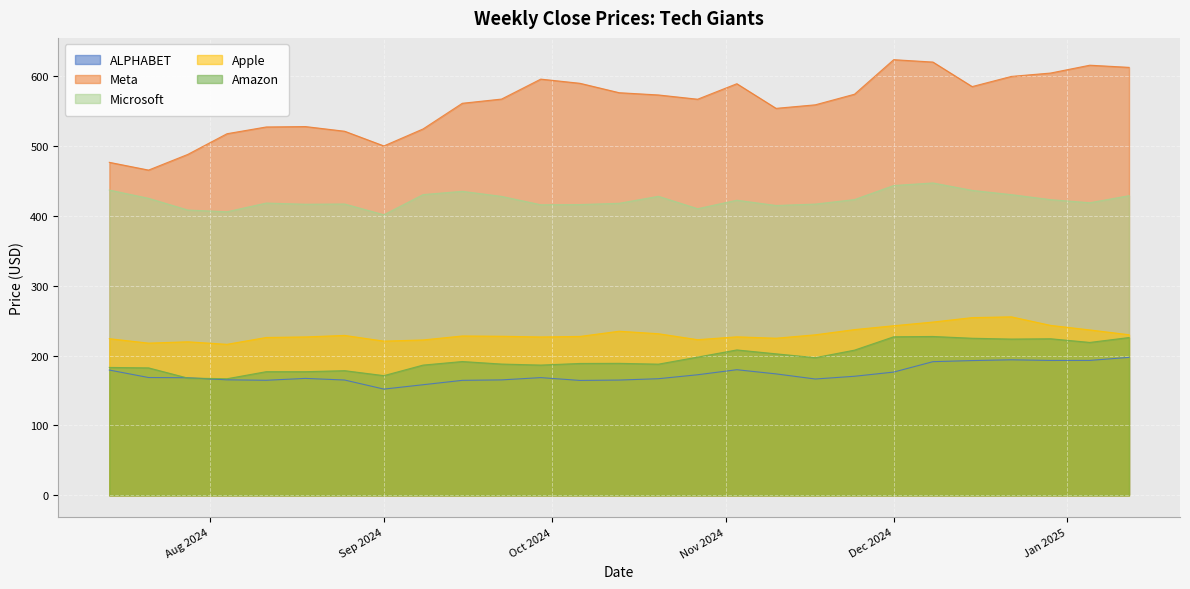

True or false: Apple and Amazon cross at least once.

False